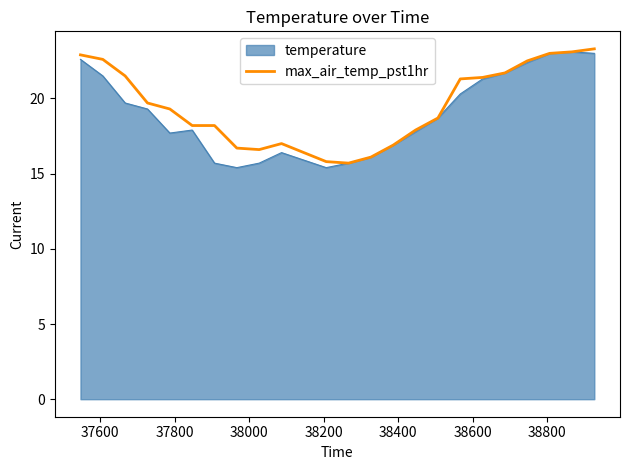

What is the minimum value for max_air_temp_pst1hr?

15.7